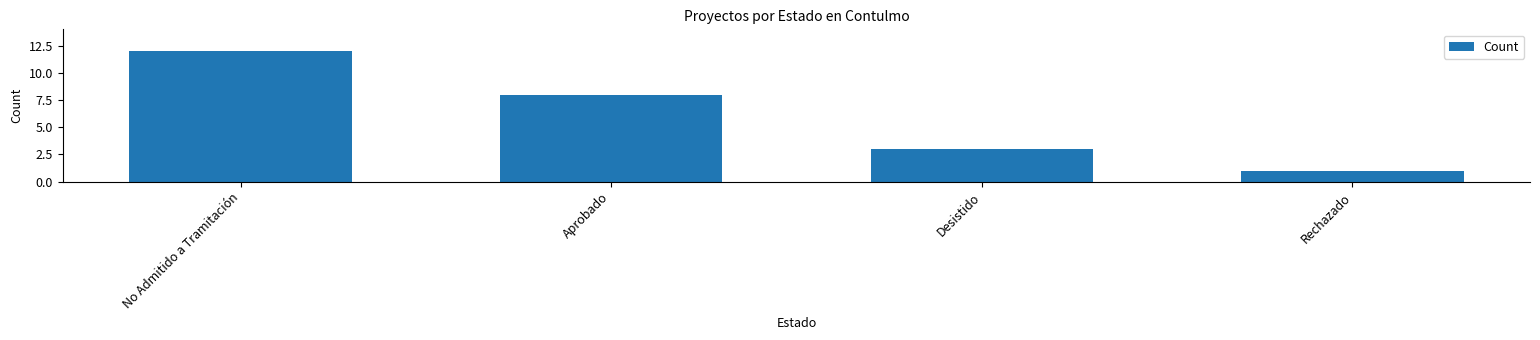

Which has a higher value, Aprobado or Rechazado?

Aprobado